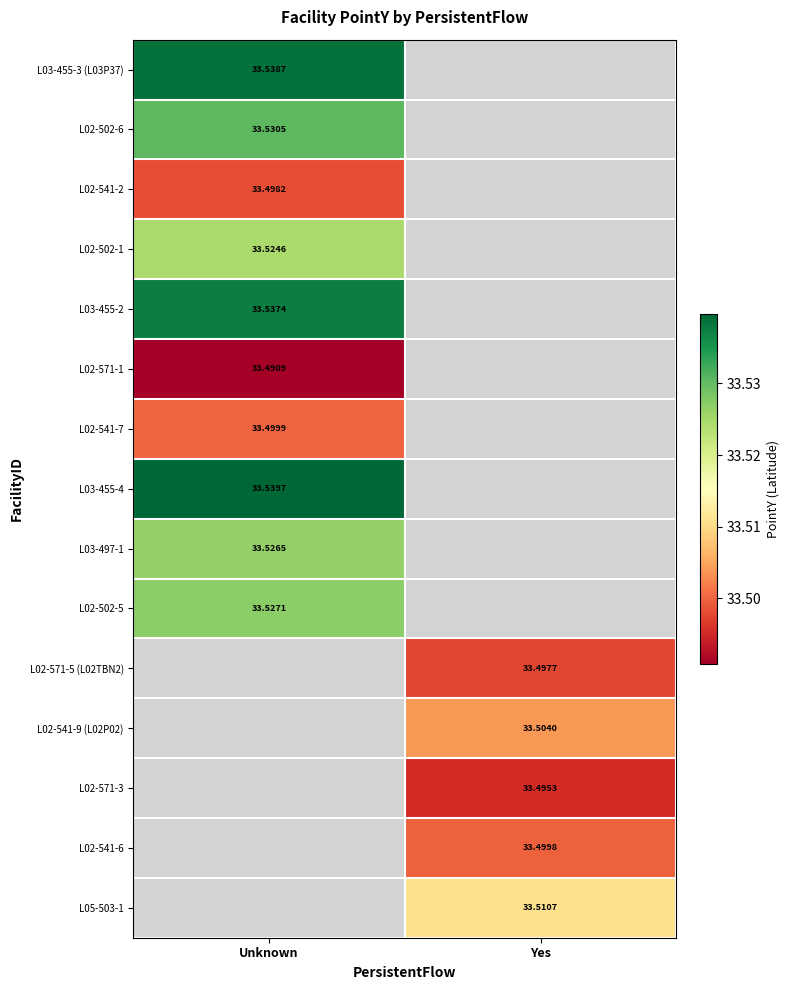

Which label corresponds to the largest value in the chart?

Unknown